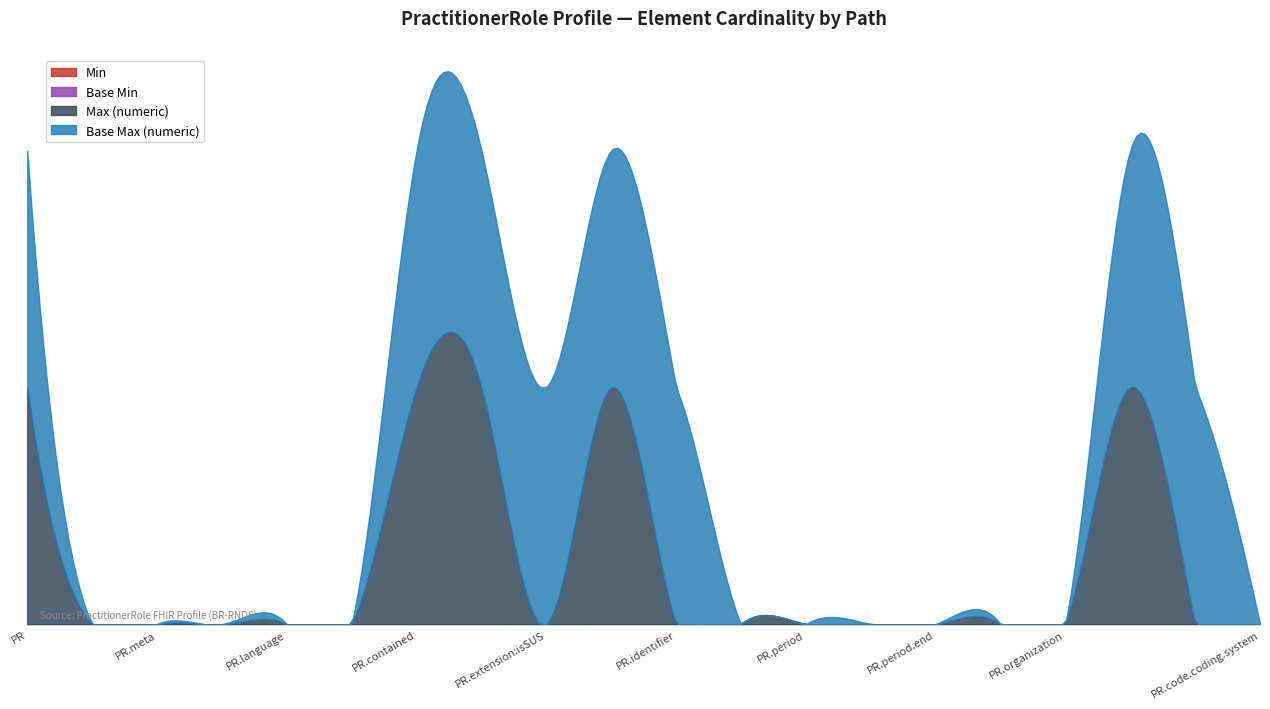

How many lines are shown in the chart?

4